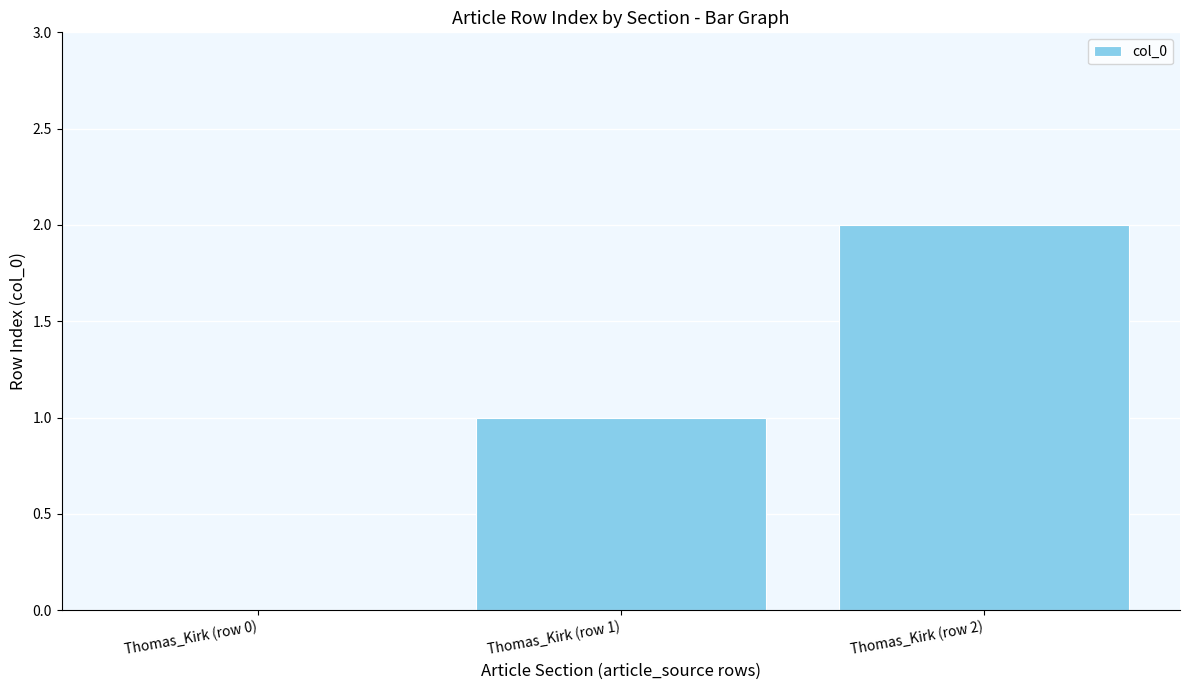

What is the change in value from Thomas_Kirk (row 0) to Thomas_Kirk (row 1)?

+1